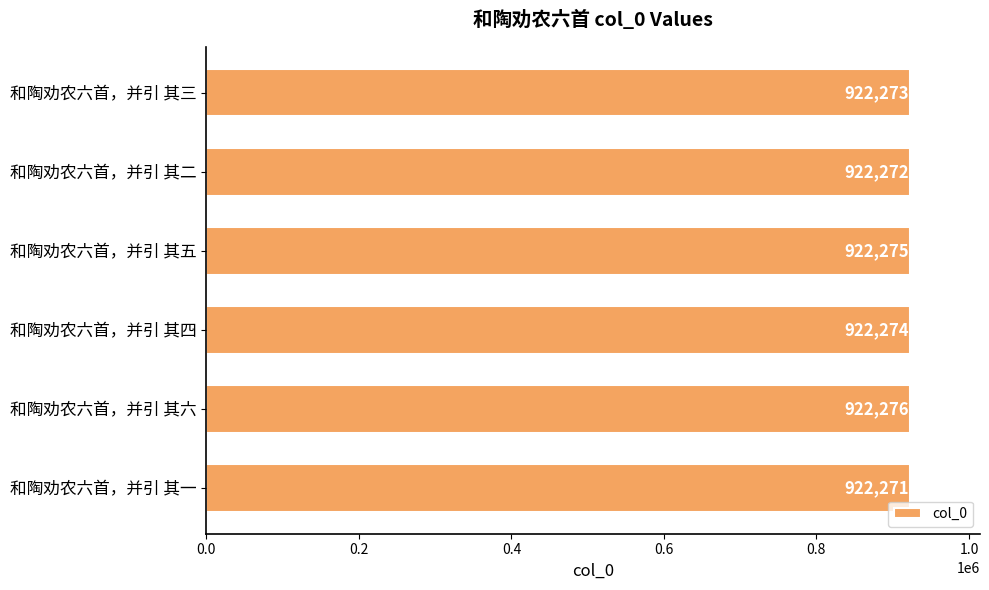

What is the difference between the maximum and minimum values?

5